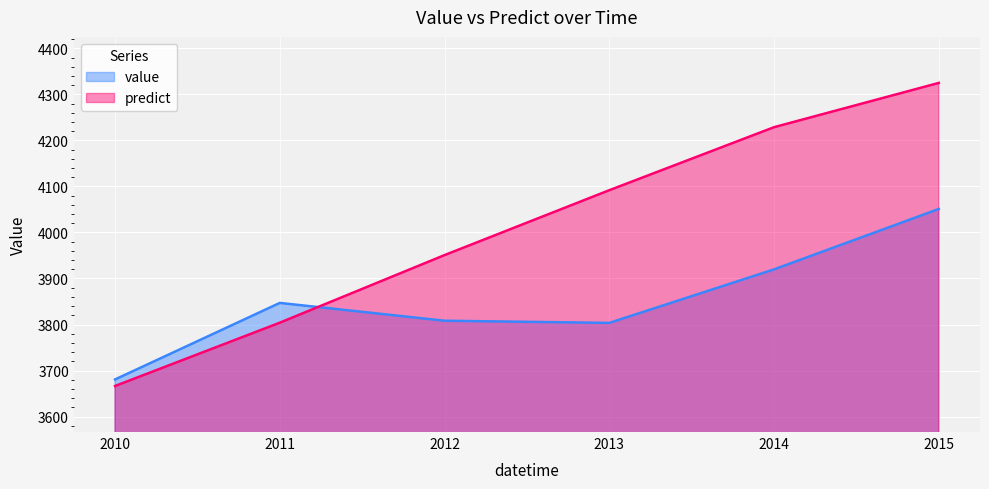

Reading left to right, extract all data points from this chart.

value: 3680.6	3846.9	3808.2	3803.5	3919.8	4051.1
predict: 3666.3	3803.9	3950.8	4091.8	4228.8	4325.0